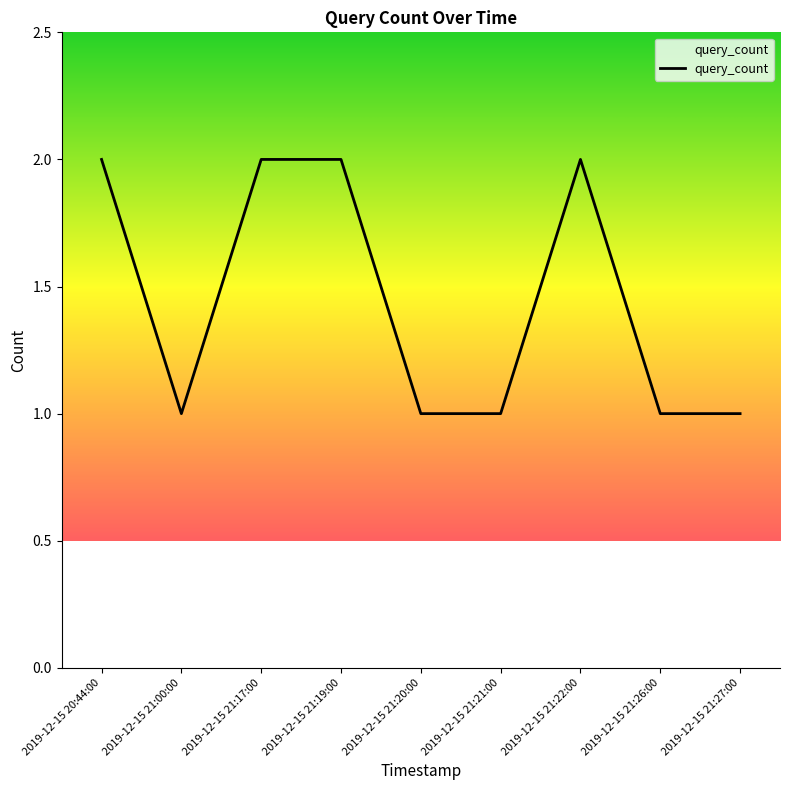

The chart shows a value of 0 at 2019-12-15 21:20:00. True or false?

False